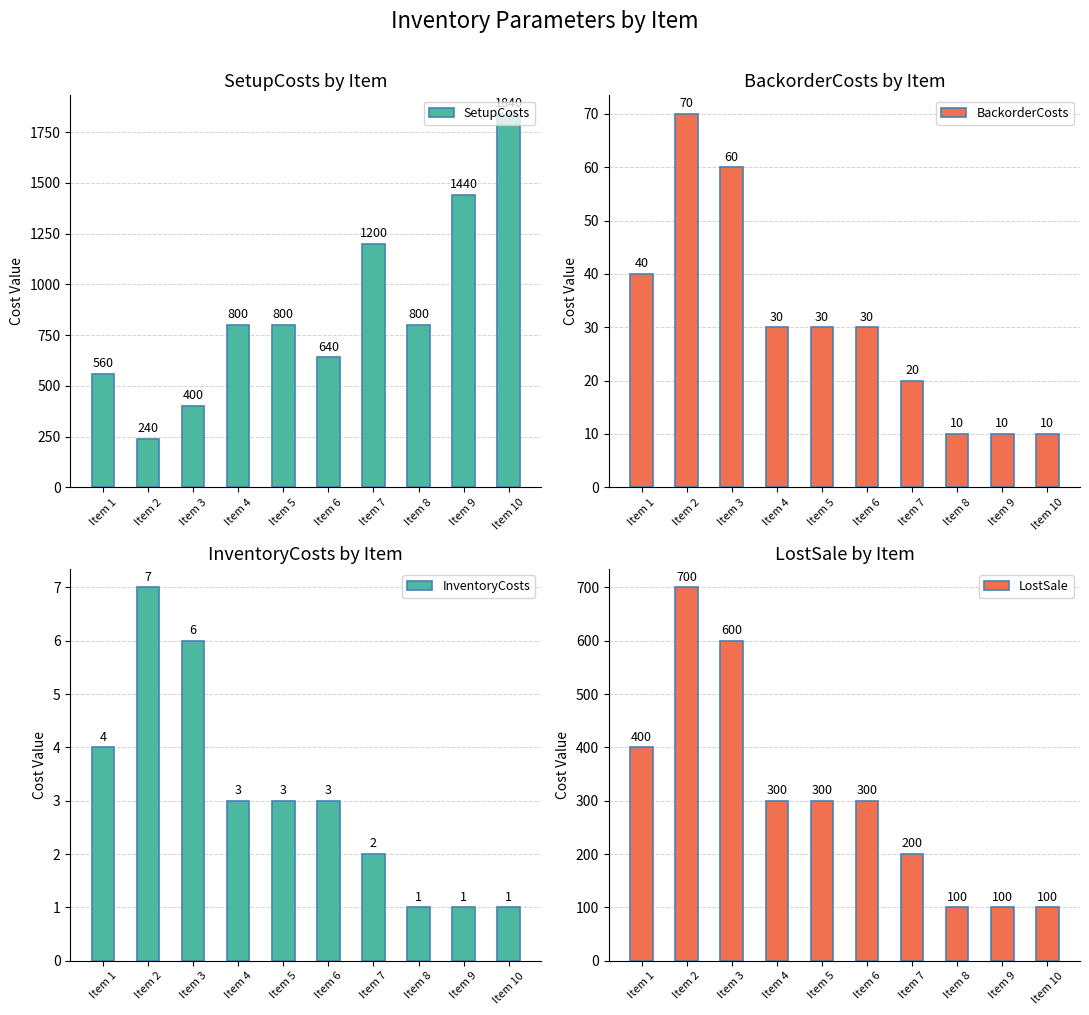

Is the value of InventoryCosts at Item 3 greater than the value of LostSale at Item 9?

No